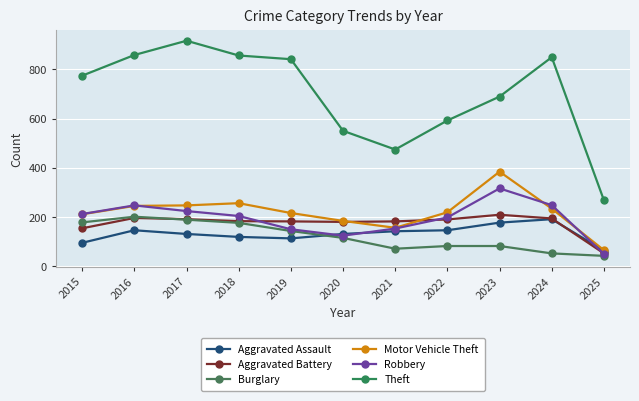

True or false: Burglary and Aggravated Battery cross at least once.

True